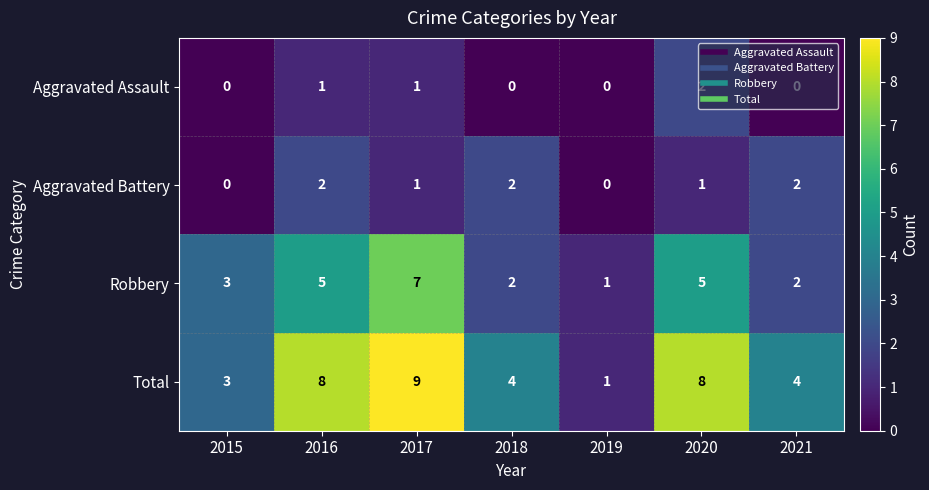

What is the maximum value shown in the chart?

9